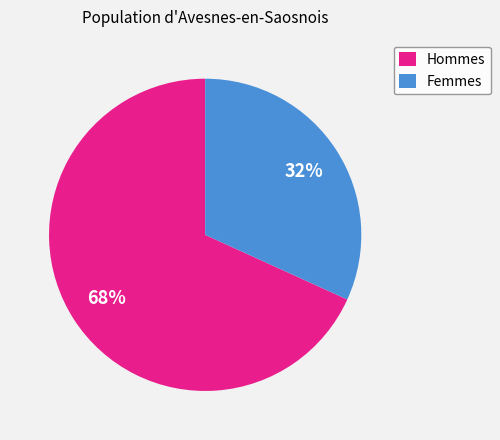

Rank the categories by value from highest to lowest.

Hommes, Femmes